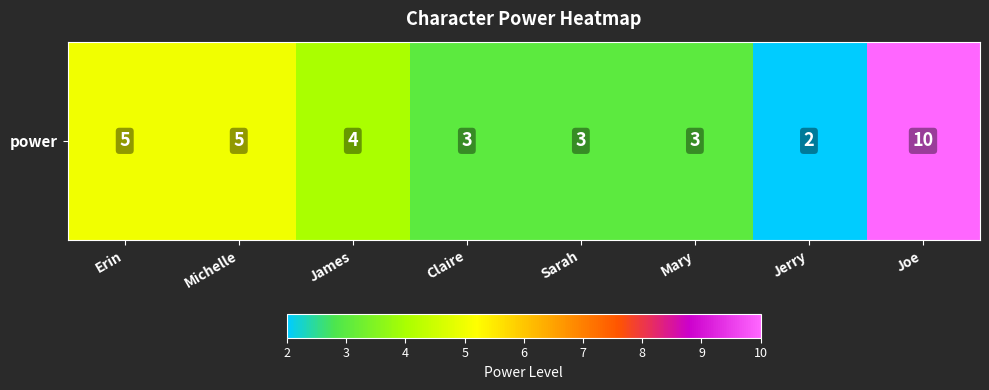

What is the change in value from James to Joe?

+6